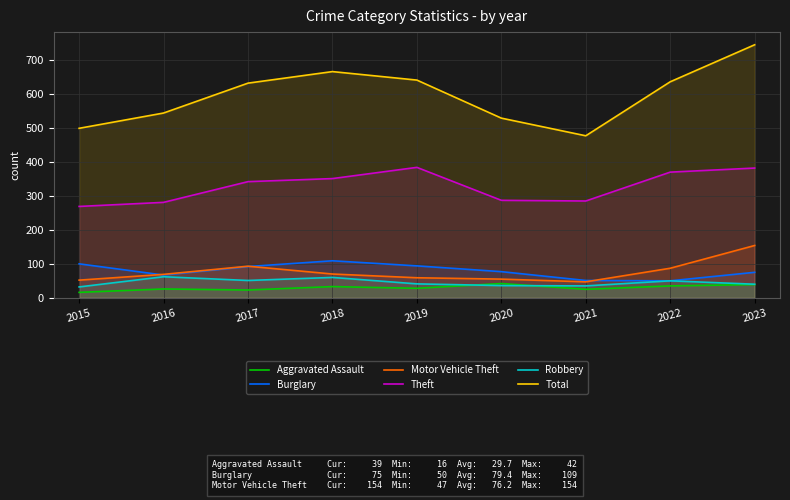

True or false: Motor Vehicle Theft and Total cross at least once.

False